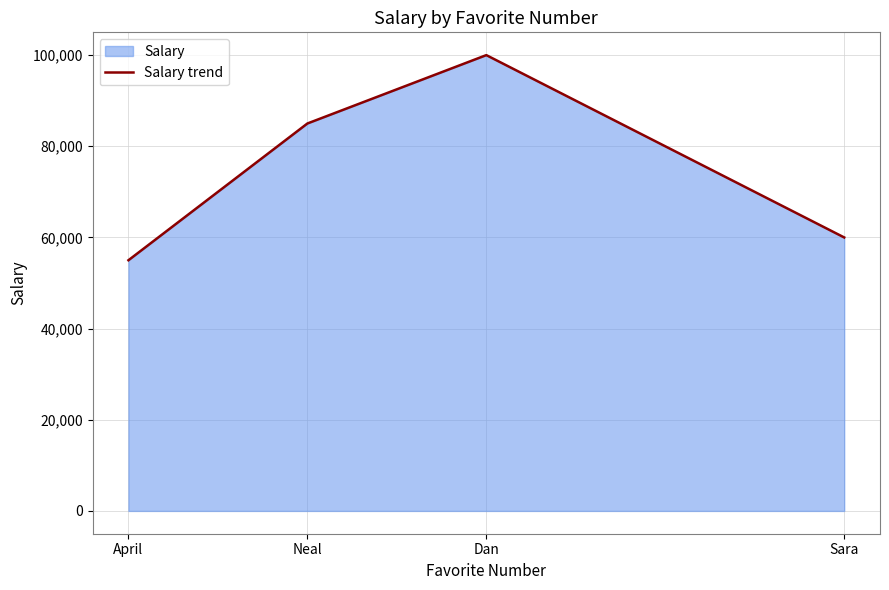

What is the sum of all values?

300000